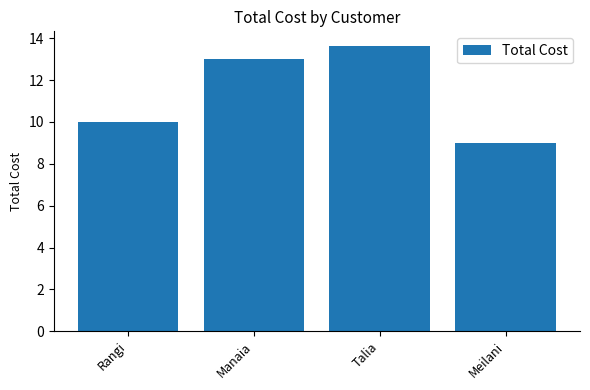

What is the difference between the values at Manaia and Rangi?

3.0